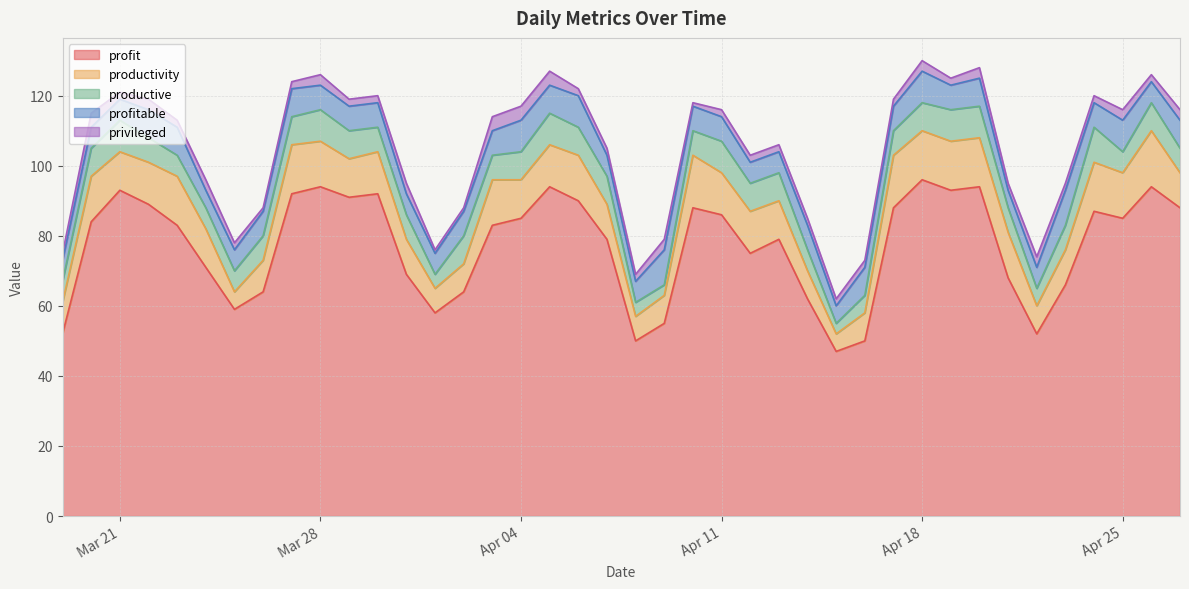

What is the difference between the maximum and minimum values in the profitable series?

5